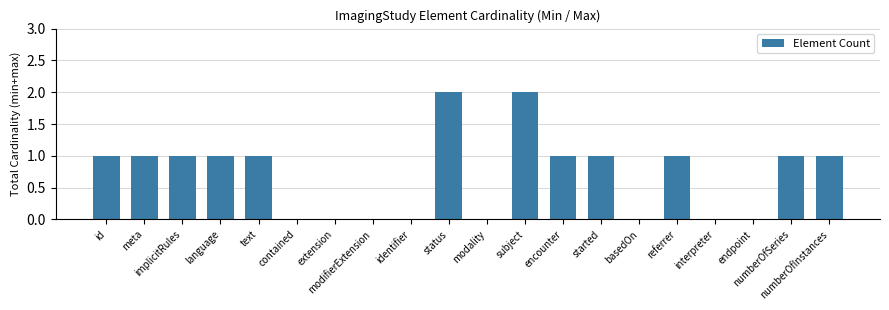

Is it true that the value at status is 2?

True